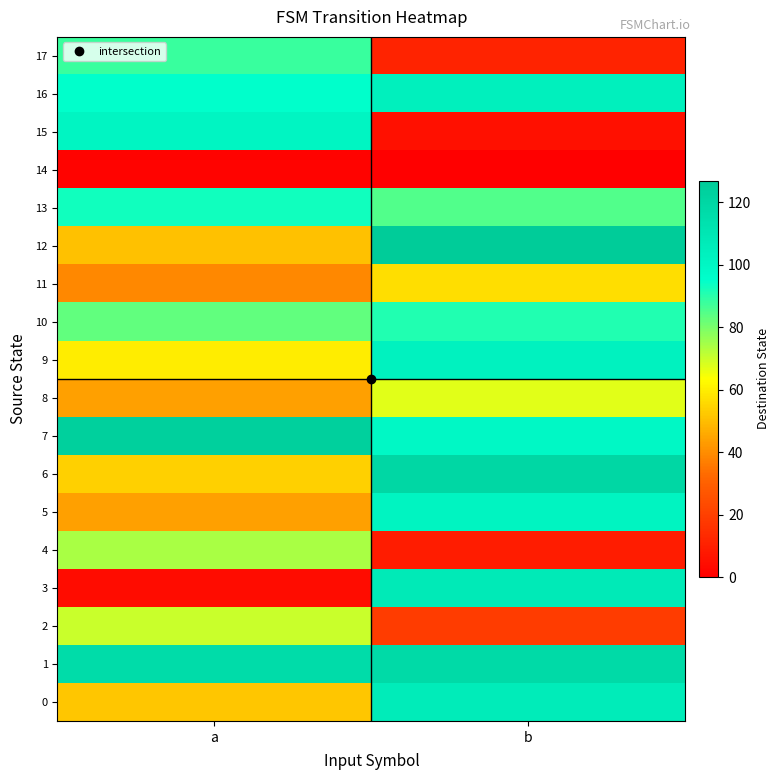

Count the number of data series in this chart.

18